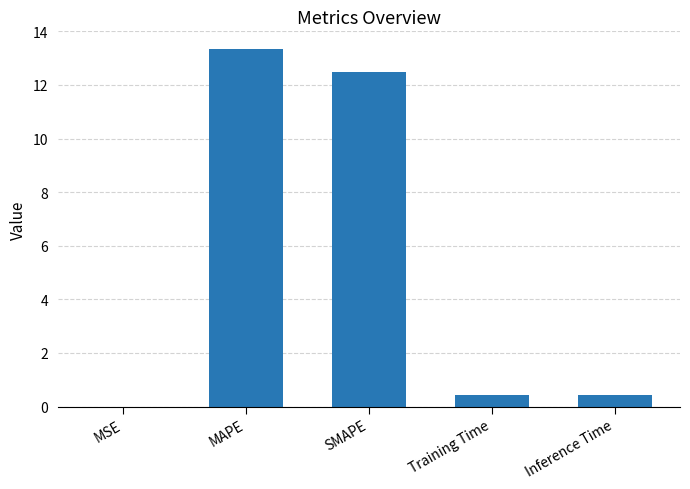

What is the change in value from SMAPE to Training Time?

-12.1